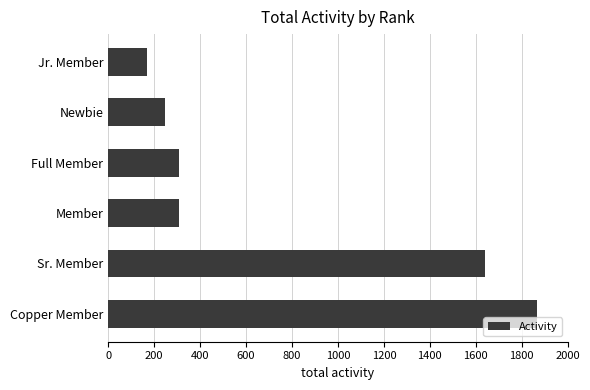

Between Member and Sr. Member, which is larger?

Sr. Member